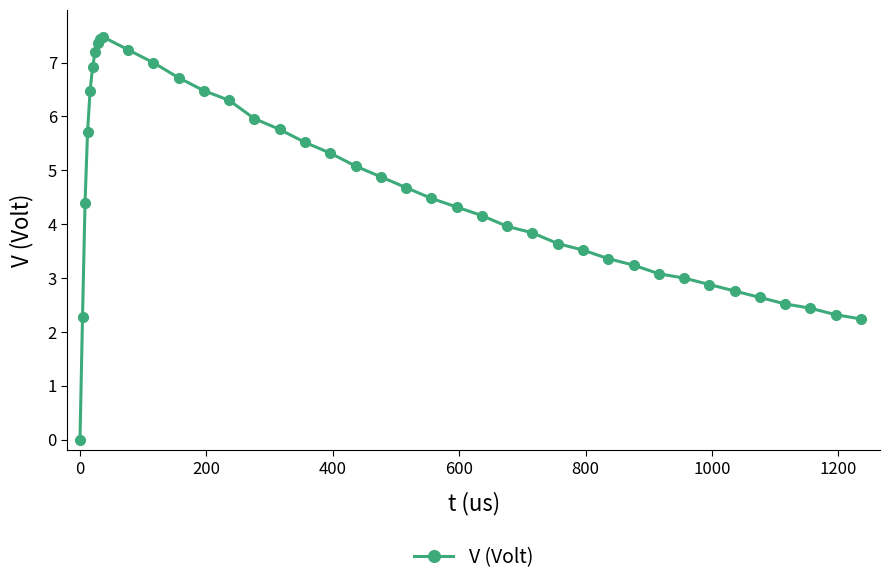

True or false: the data has more than 1 interior local peaks.

False